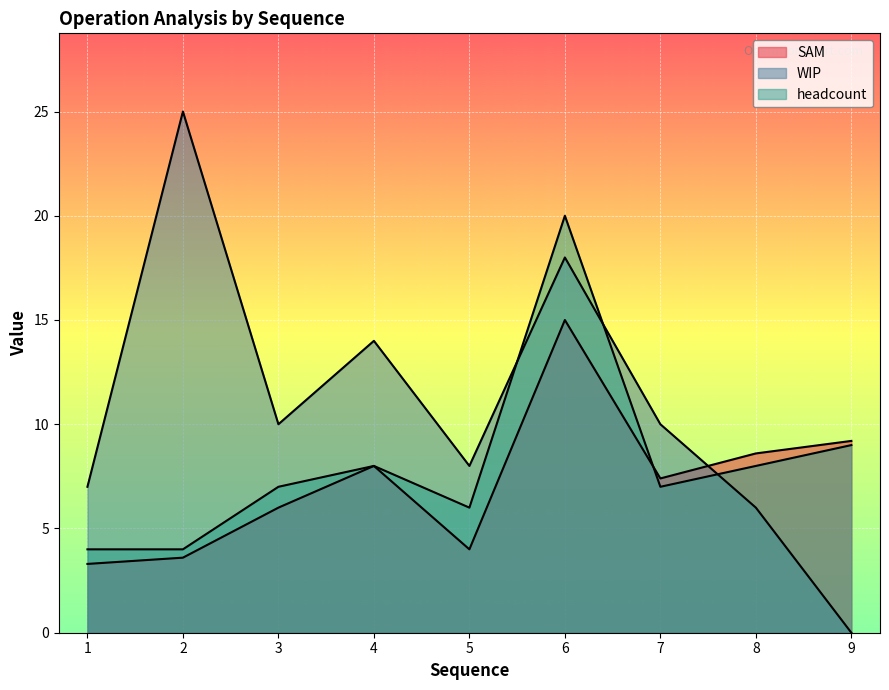

At which category is the sum across all series the highest?

6